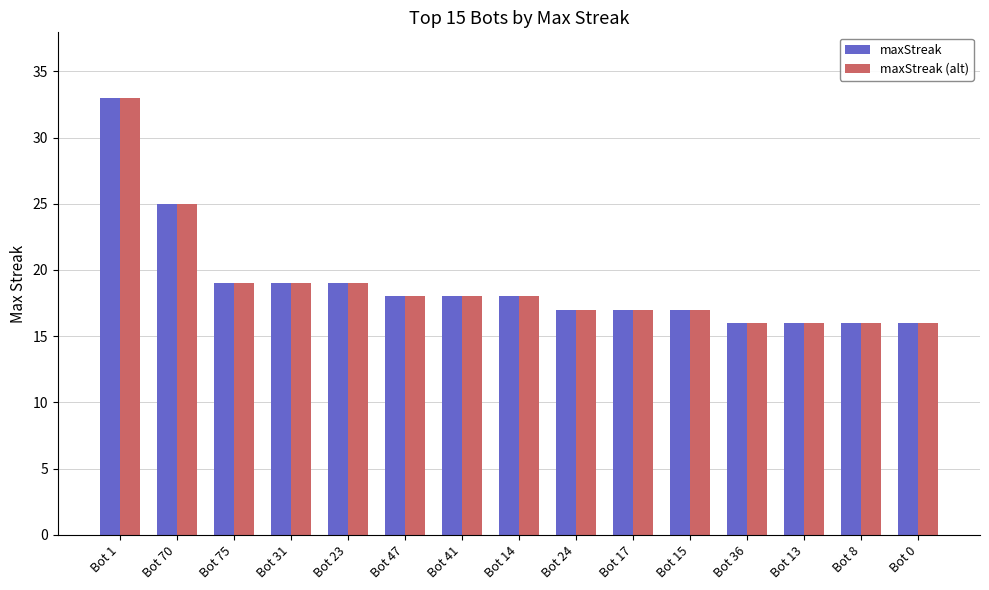

True or false: maxStreak has a value of 25 at Bot 70.

True